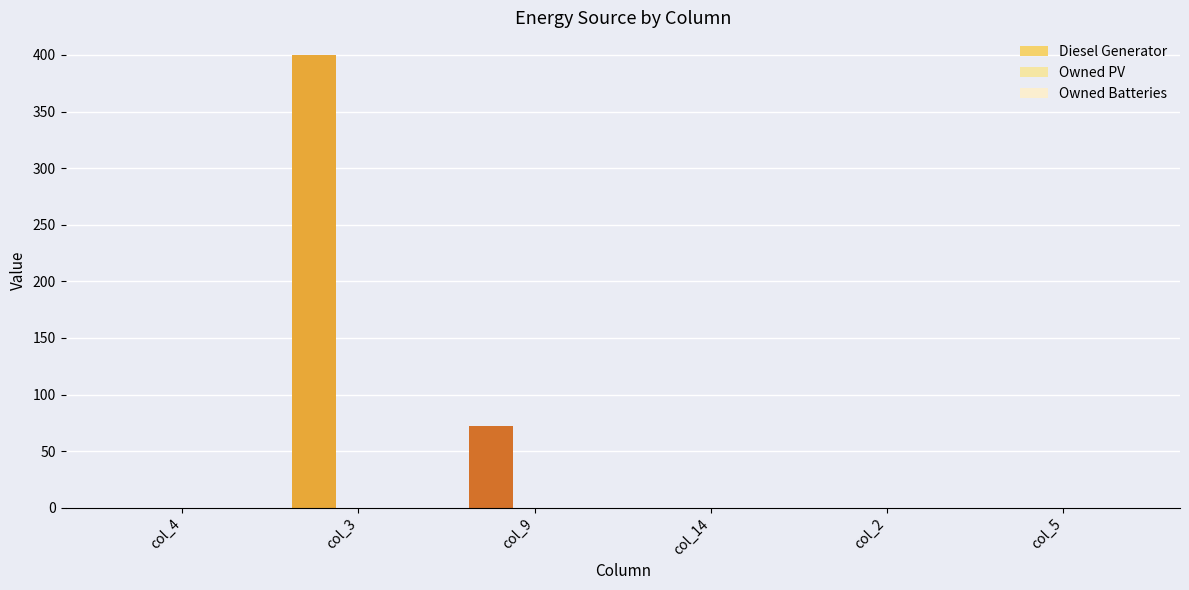

What is the change in value from col_3 to col_9?

-328